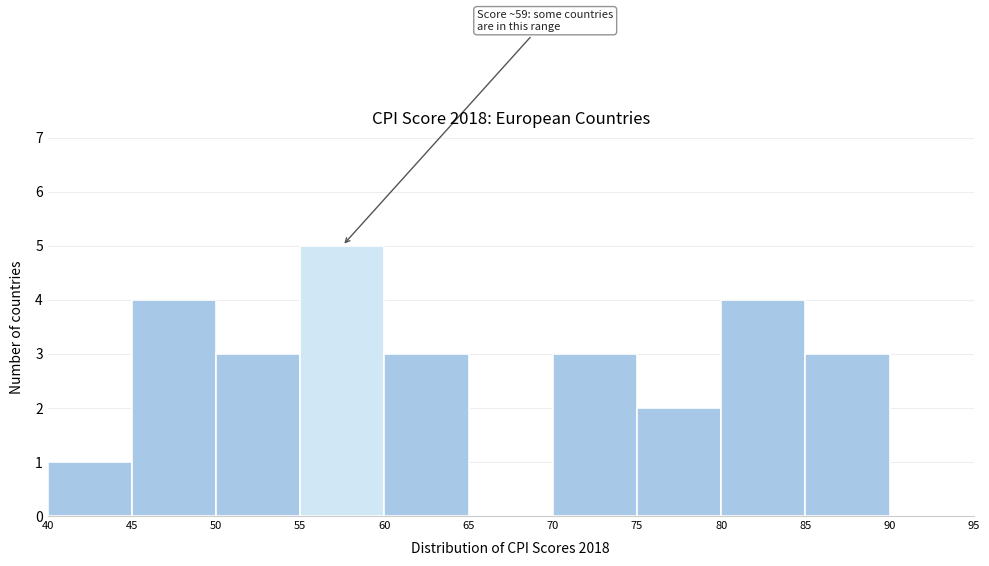

Which range on the x-axis has the tallest bar?

55 to 60